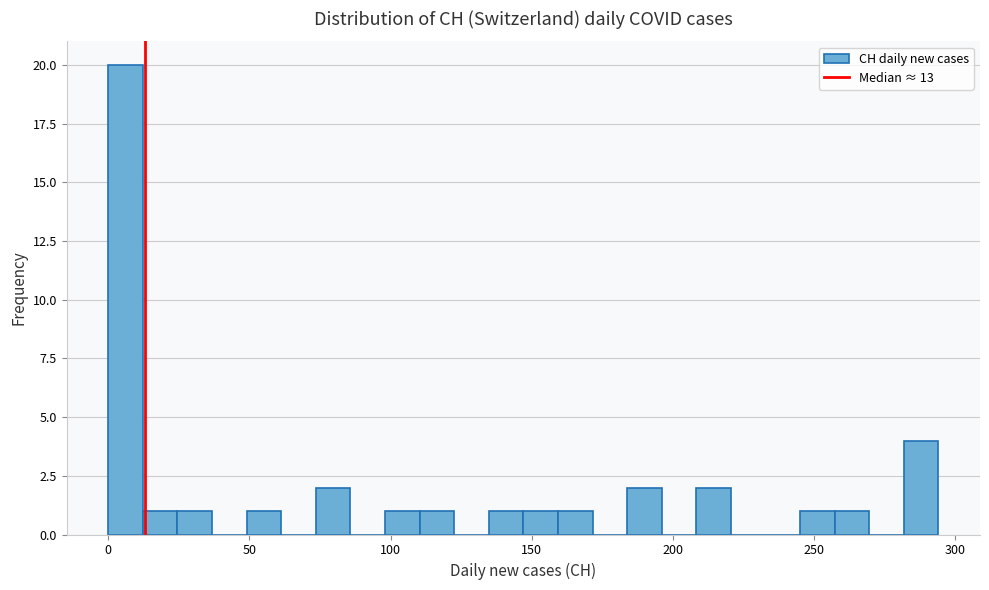

Around what value on the x-axis is the tallest bar? Give the approximate position of its centre, as read against the axis.

5